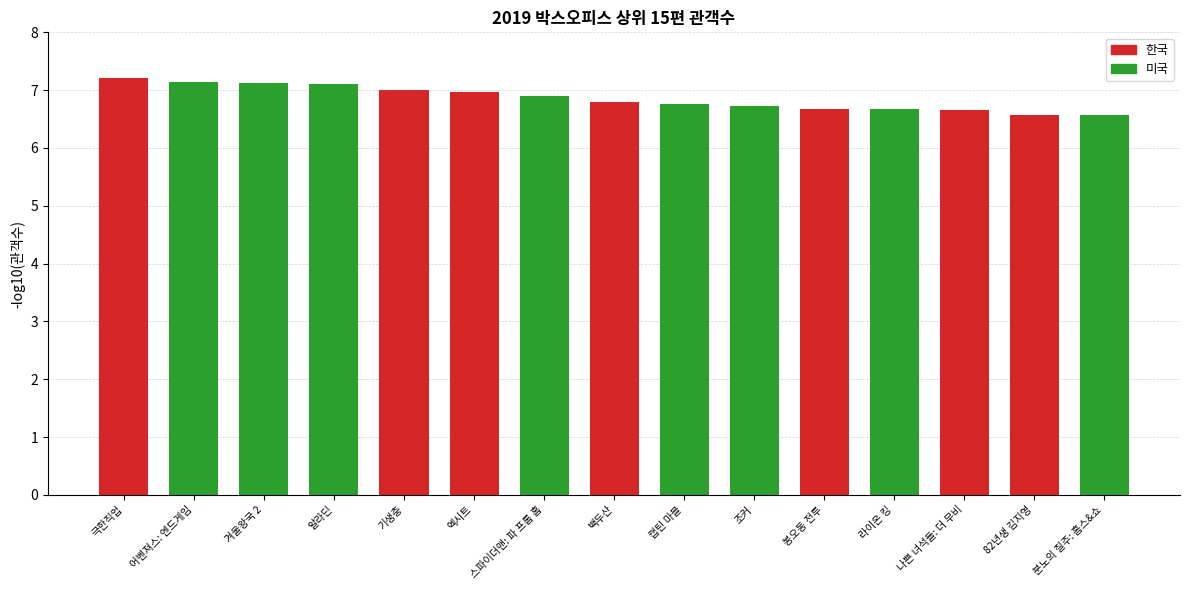

What is the change in value from 알라딘 to 나쁜 녀석들: 더 무비?

-0.4